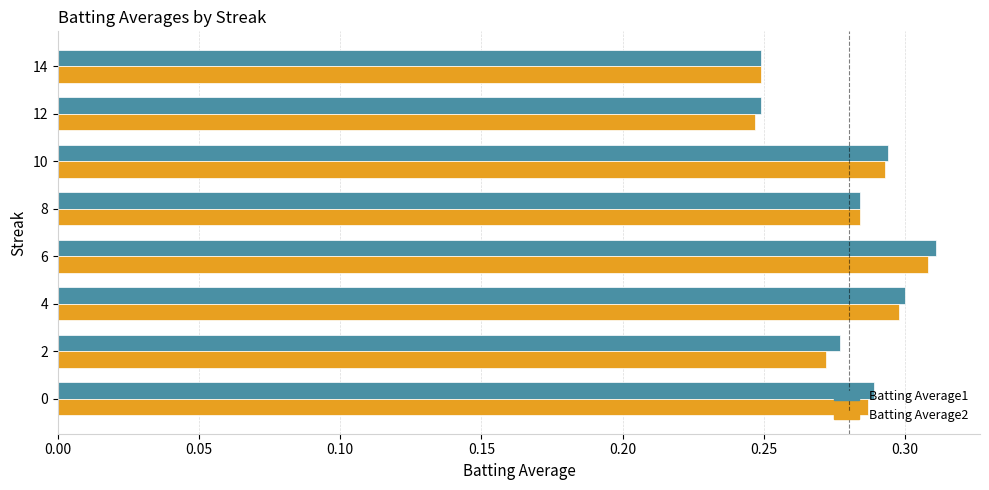

At which category is the sum across all series the highest?

6